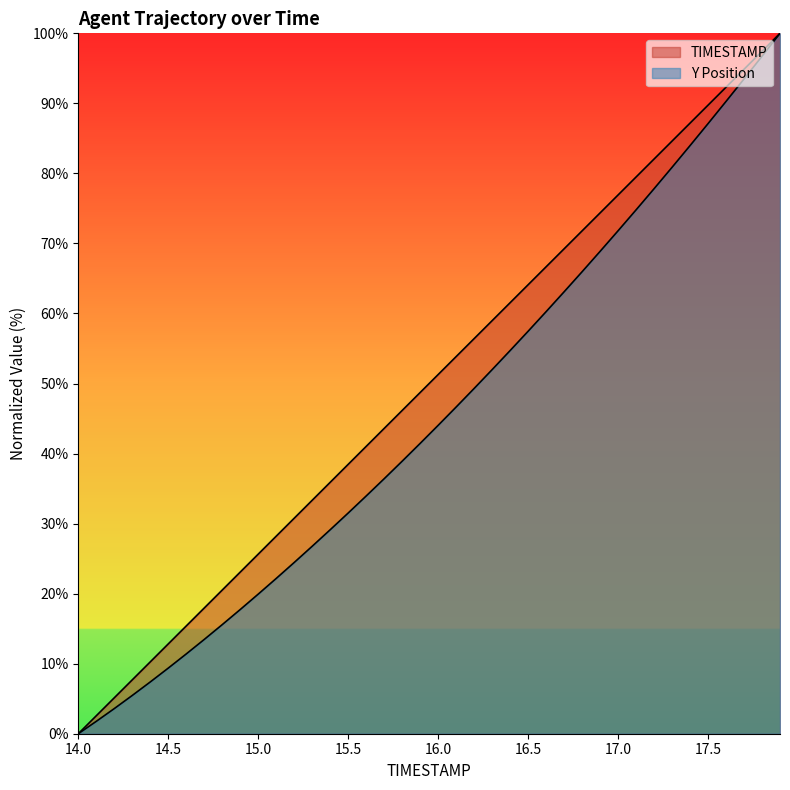

What is the label of the 29th point from the right?

15.1